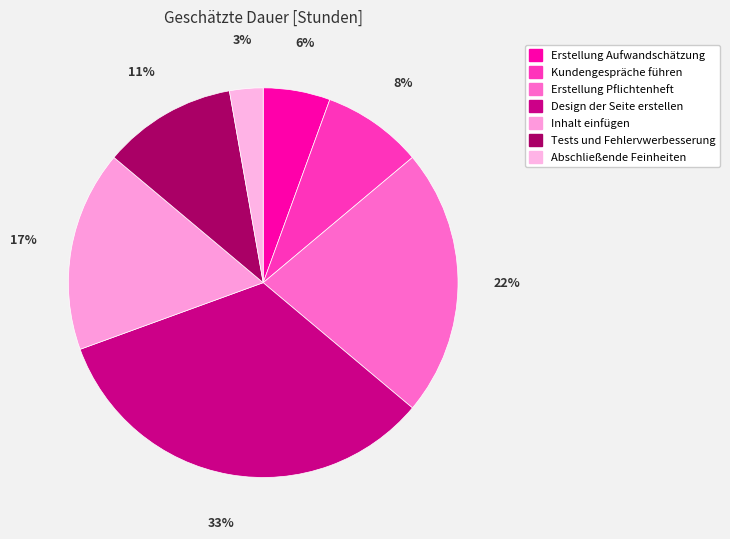

To the nearest percent, what percentage of the pie is Tests und Fehlervwerbesserung?

11%